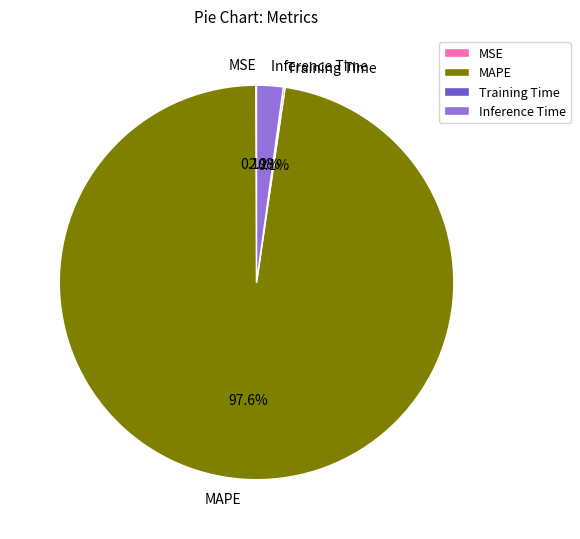

Do Inference Time and MAPE together represent more than half of the pie?

Yes